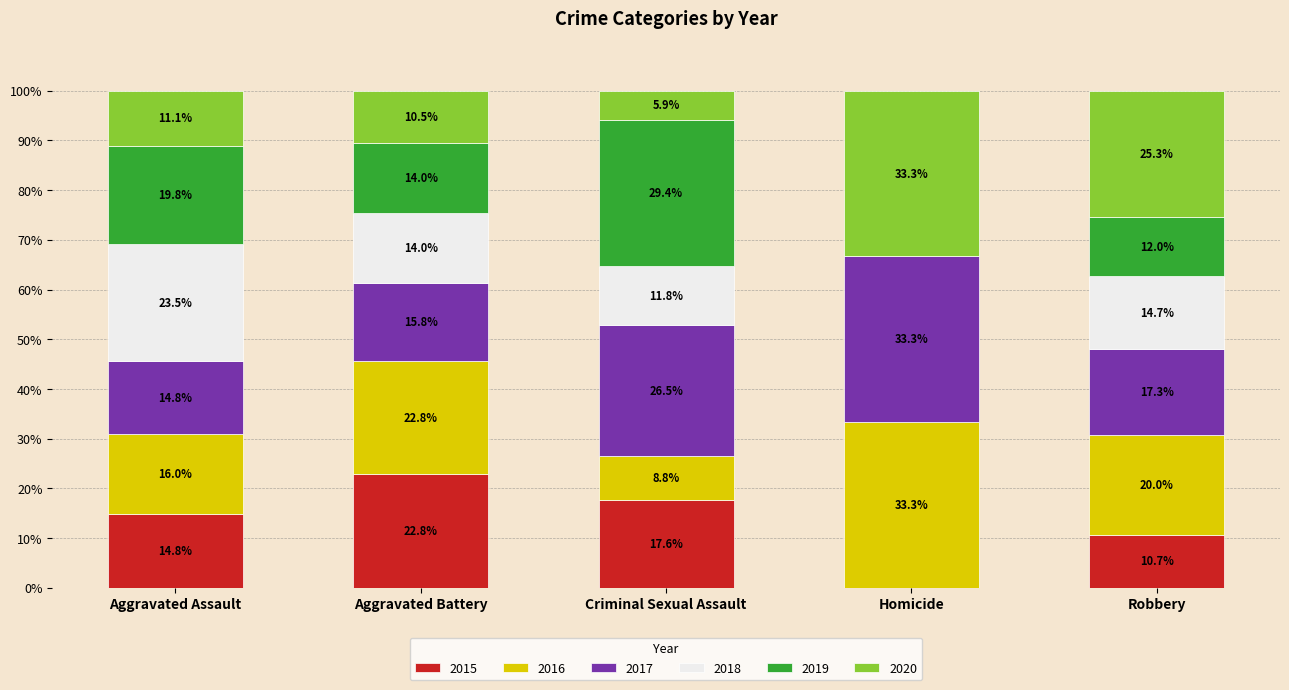

What is the highest value of the 2015 series?

22.8